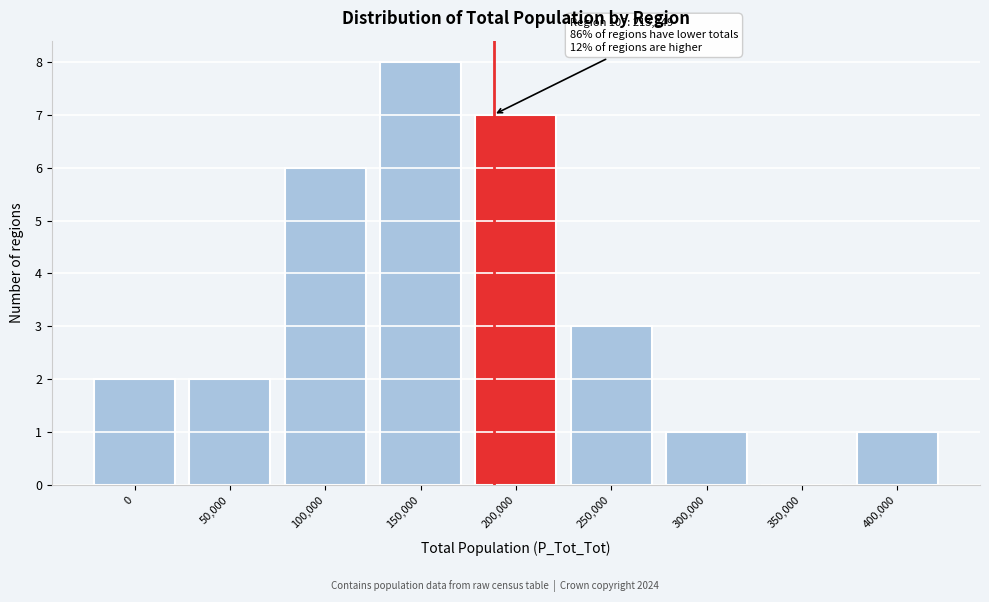

Reading left to right, extract all data points from this chart.

0=2	50,000=2	100,000=6	150,000=8	200,000=7	250,000=3	300,000=1	350,000=0	400,000=1